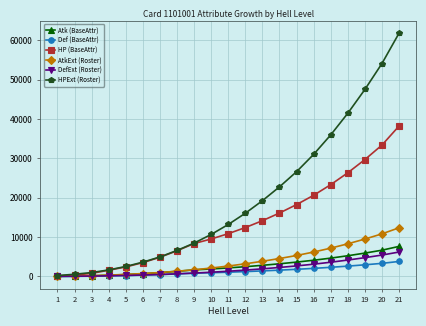

Is the value of Atk (BaseAttr) at 19 greater than the value of DefExt (Roster) at 18?

Yes